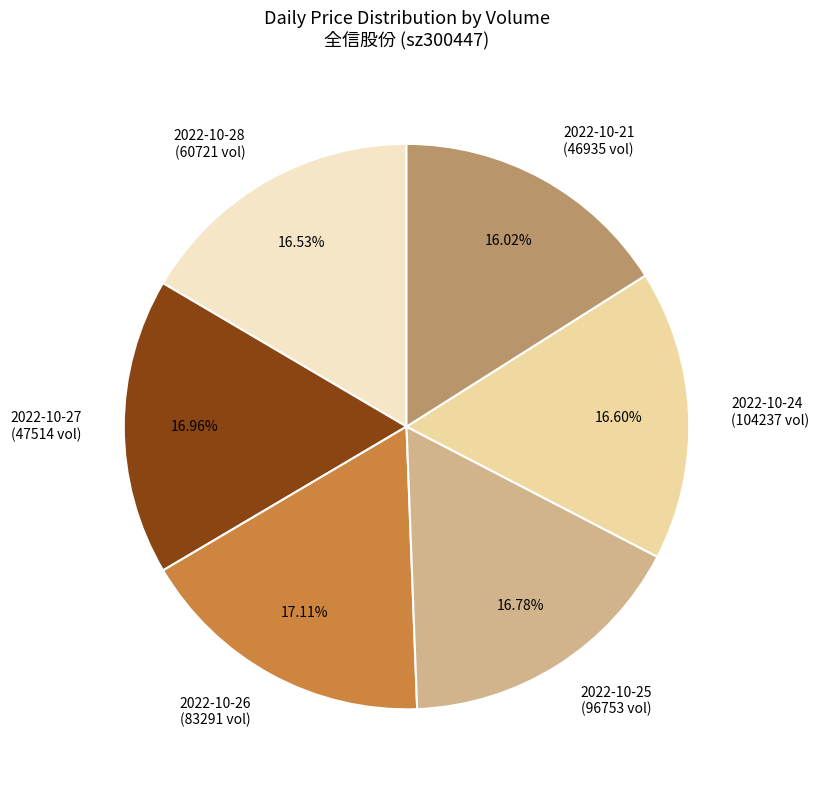

Which has a higher value, 2022-10-24 (104237 vol) or 2022-10-21 (46935 vol)?

2022-10-24 (104237 vol)